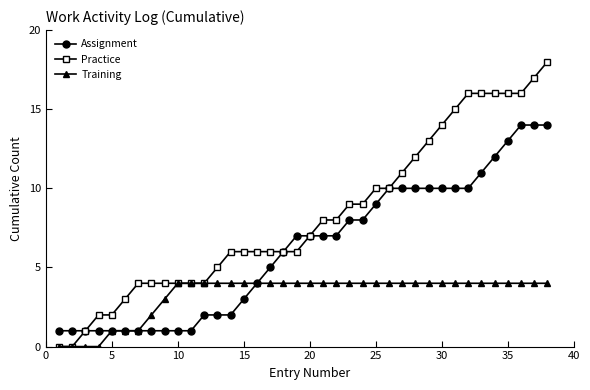

What is the difference between the maximum and minimum values in the Practice series?

18